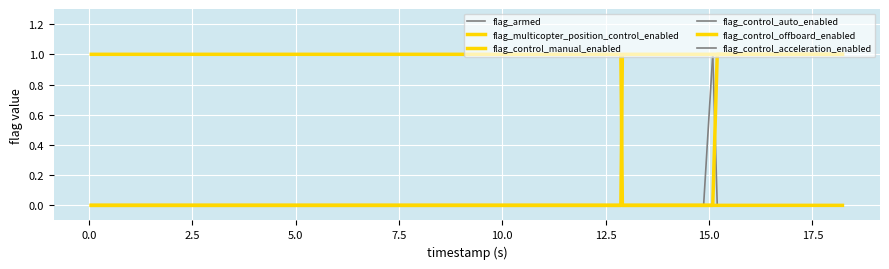

How many flag_control_auto_enabled values are between 0 and 1?

40